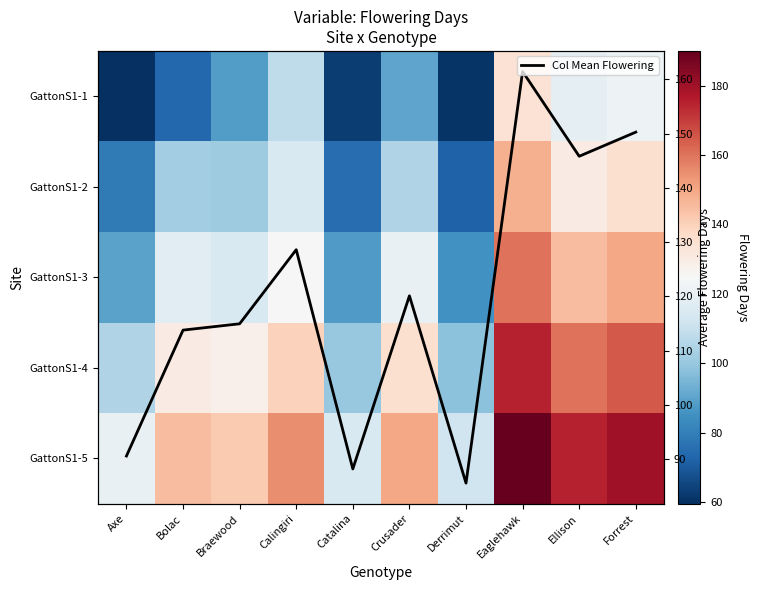

Count the number of categories in the chart.

10